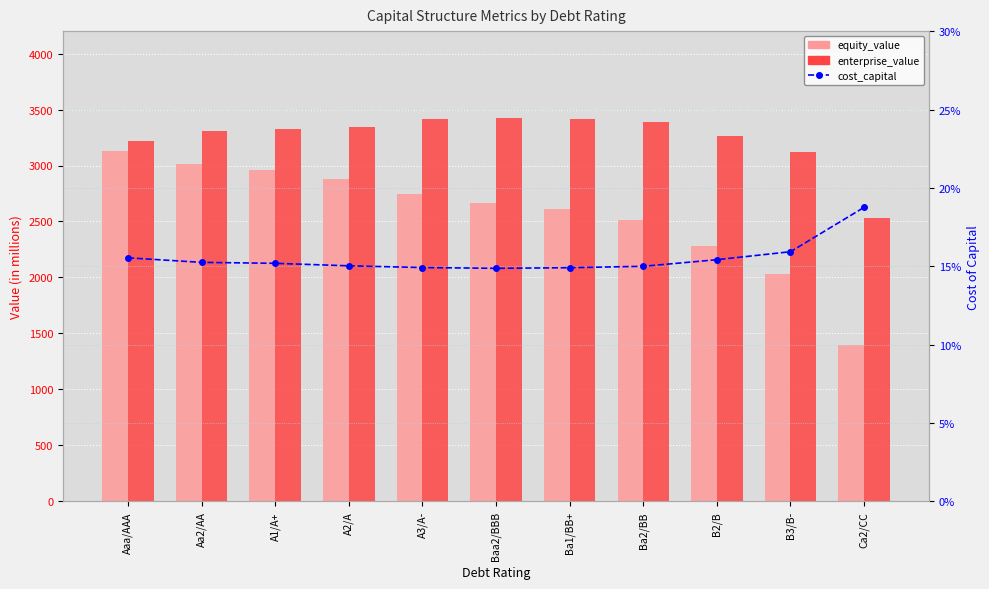

What is the approximate value of cost_capital at A3/A-?

0.1